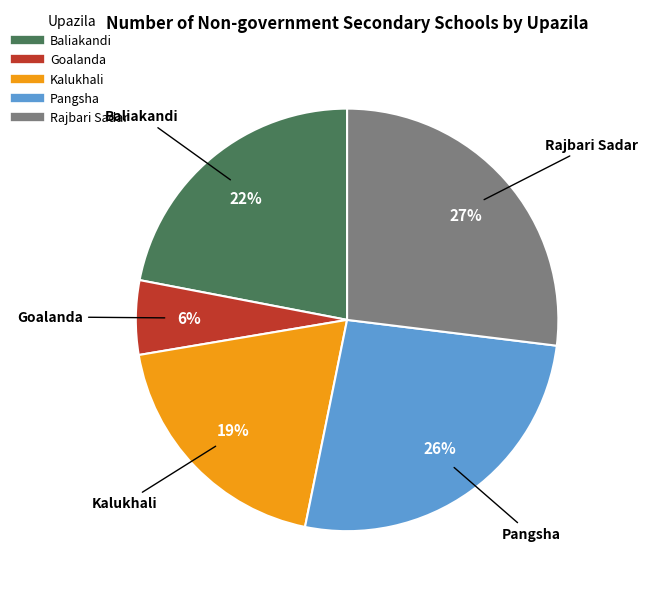

To the nearest percent, what percentage of the pie is Goalanda?

6%